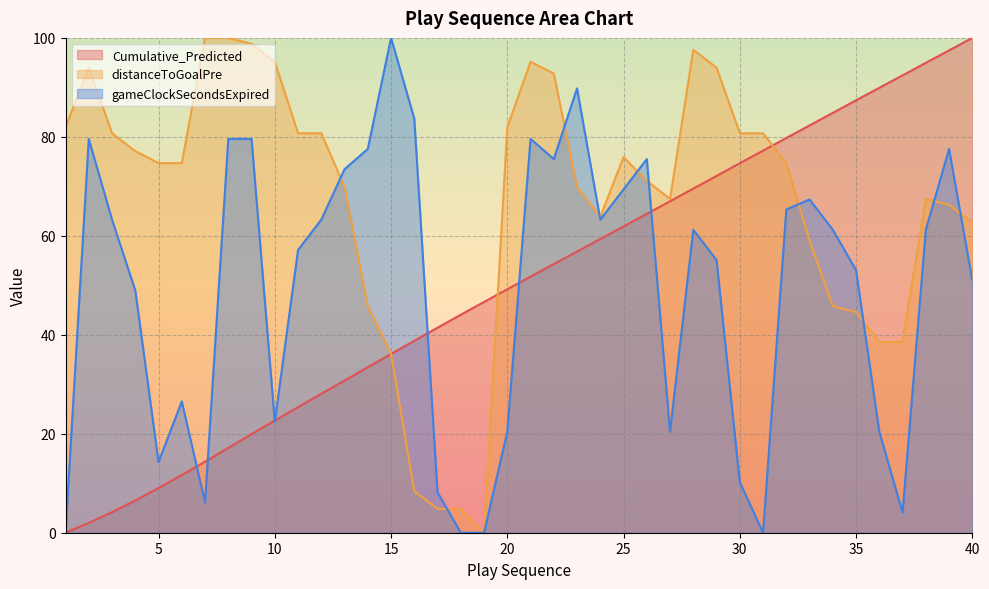

List the series in order of their peak value, highest first.

Cumulative_Predicted, distanceToGoalPre, gameClockSecondsExpired